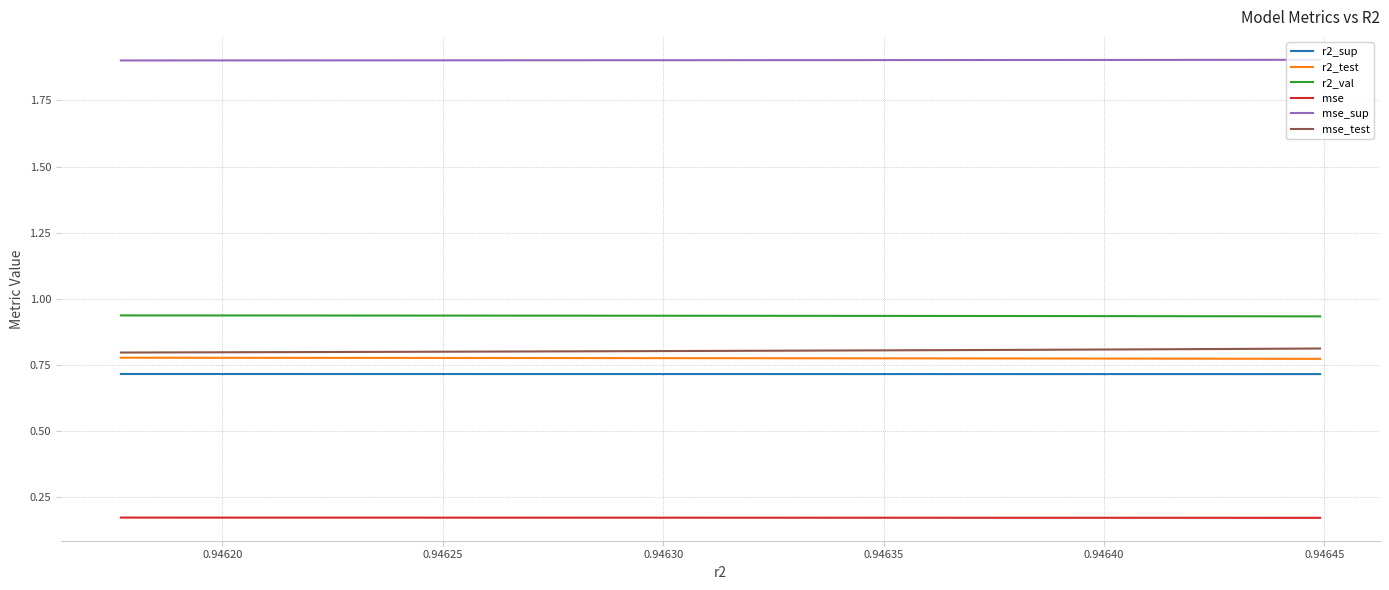

True or false: r2_sup and r2_val intersect in this chart.

False